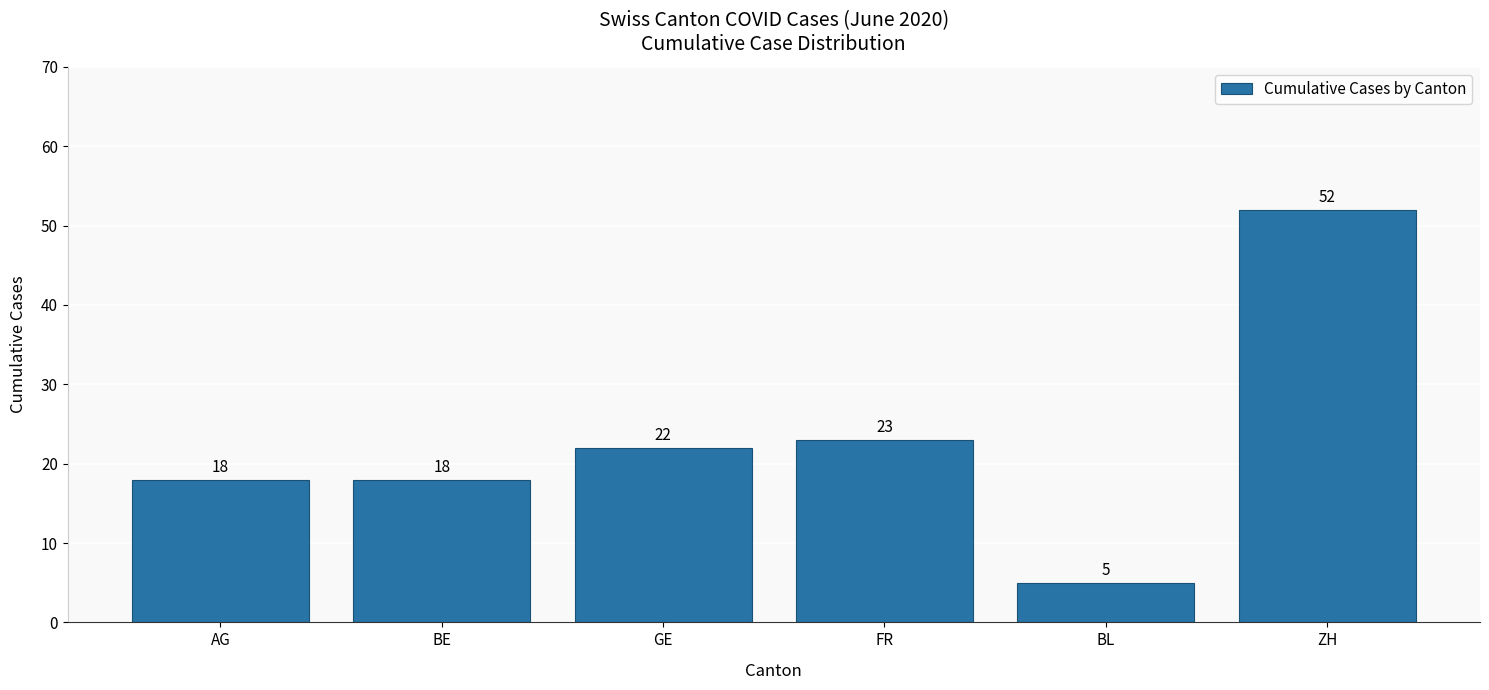

What is the ratio of the value at FR to the value at BL?

4.6